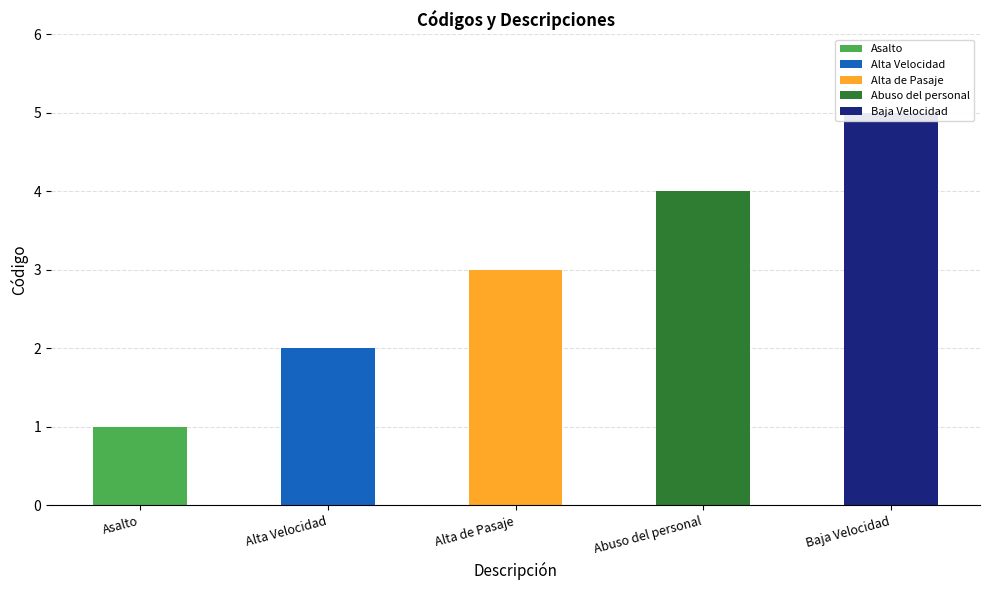

Is it true that the value at Alta Velocidad is 2?

True